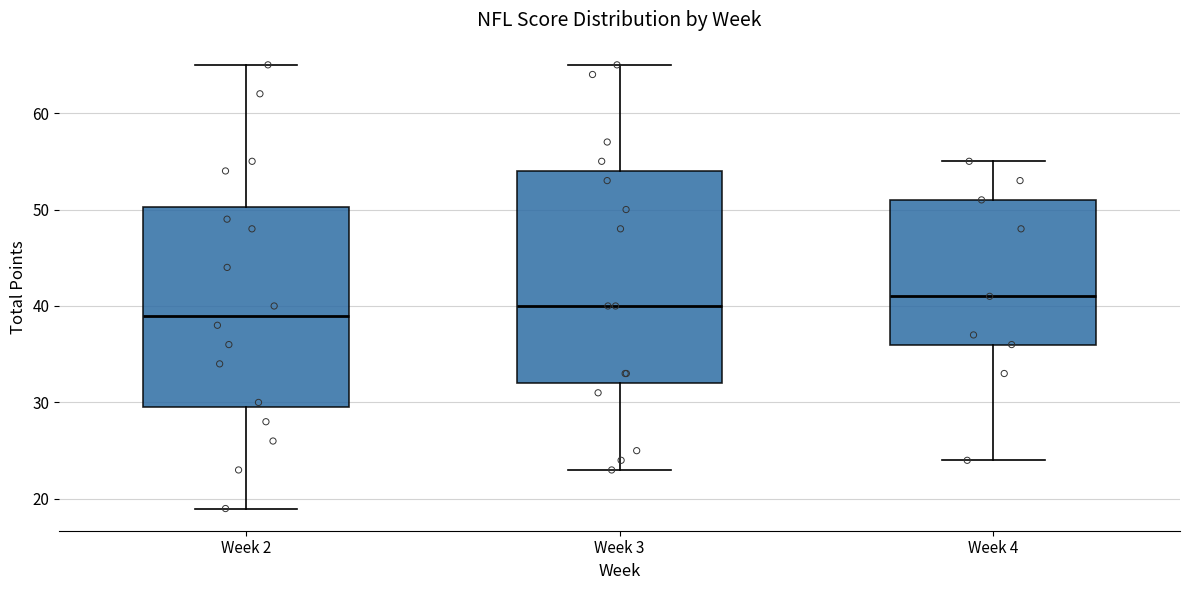

Where does the median line of the box for Week 2 sit on the y-axis? The values are not printed on the chart, so give them approximately, as read against the axis.

39